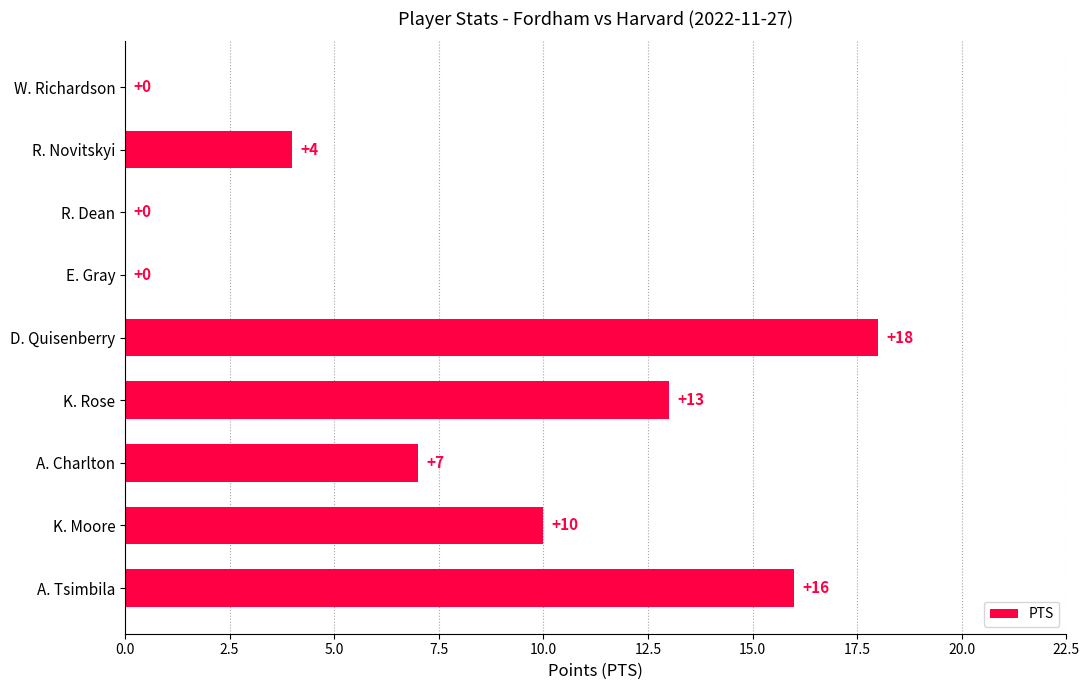

What is the greatest value displayed?

18